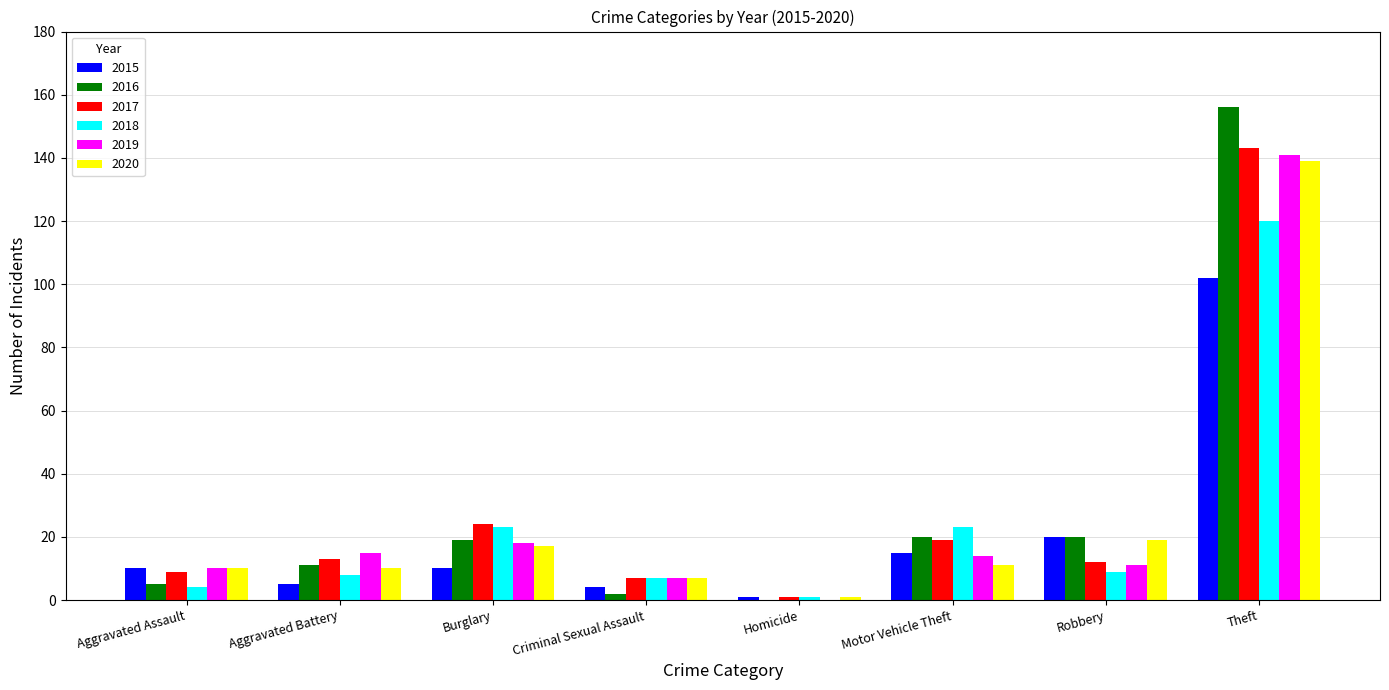

What is the approximate value of 2019 at Burglary?

18